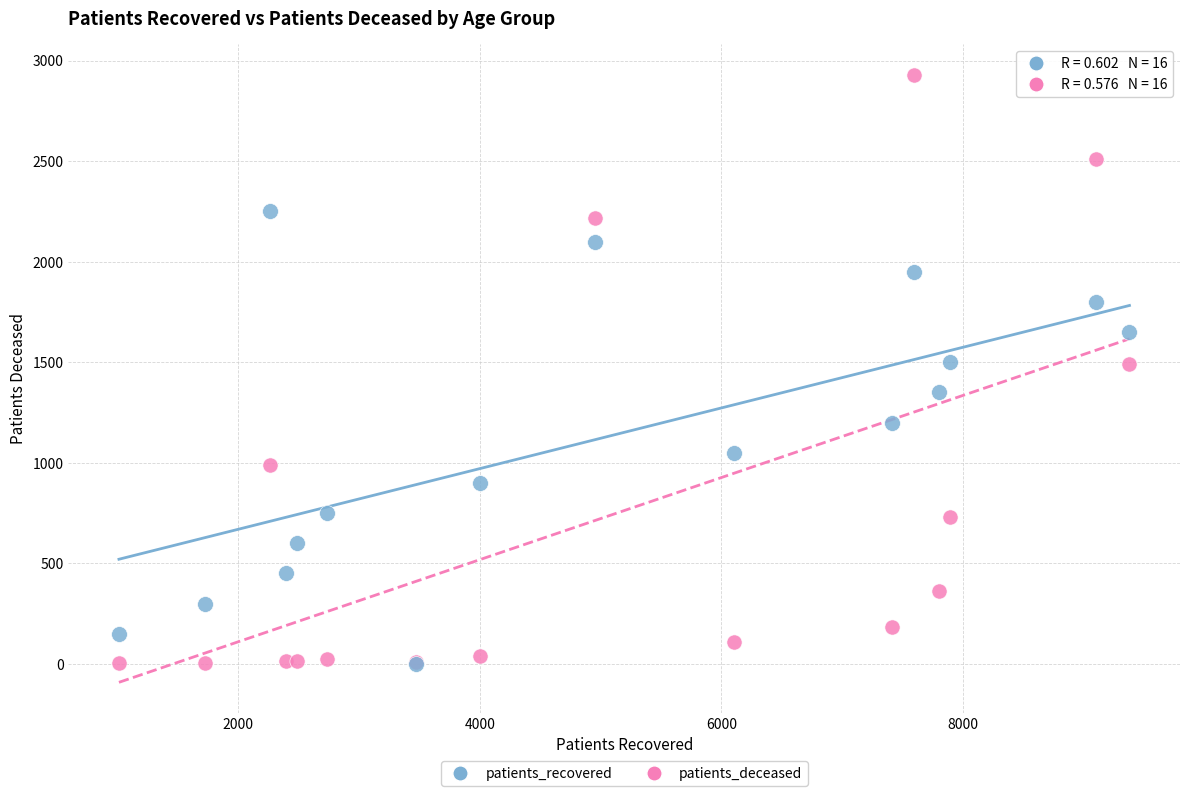

What are all the series names shown in the legend?

patients_recovered, patients_deceased